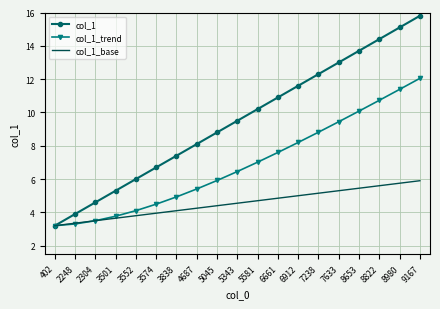

What is the highest value of the col_1_trend series?

12.0